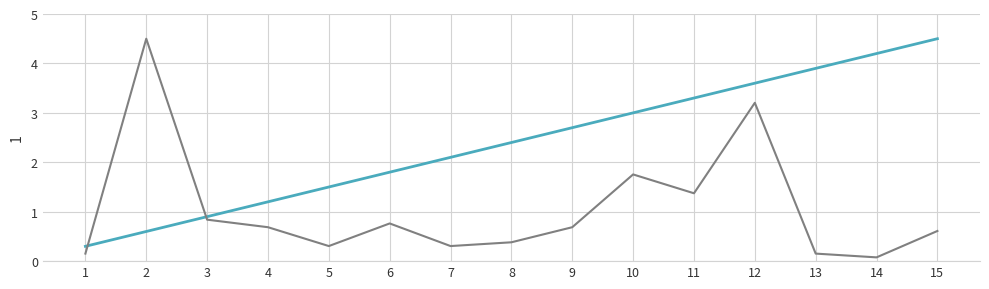

What is the maximum value shown in the chart?

4.5